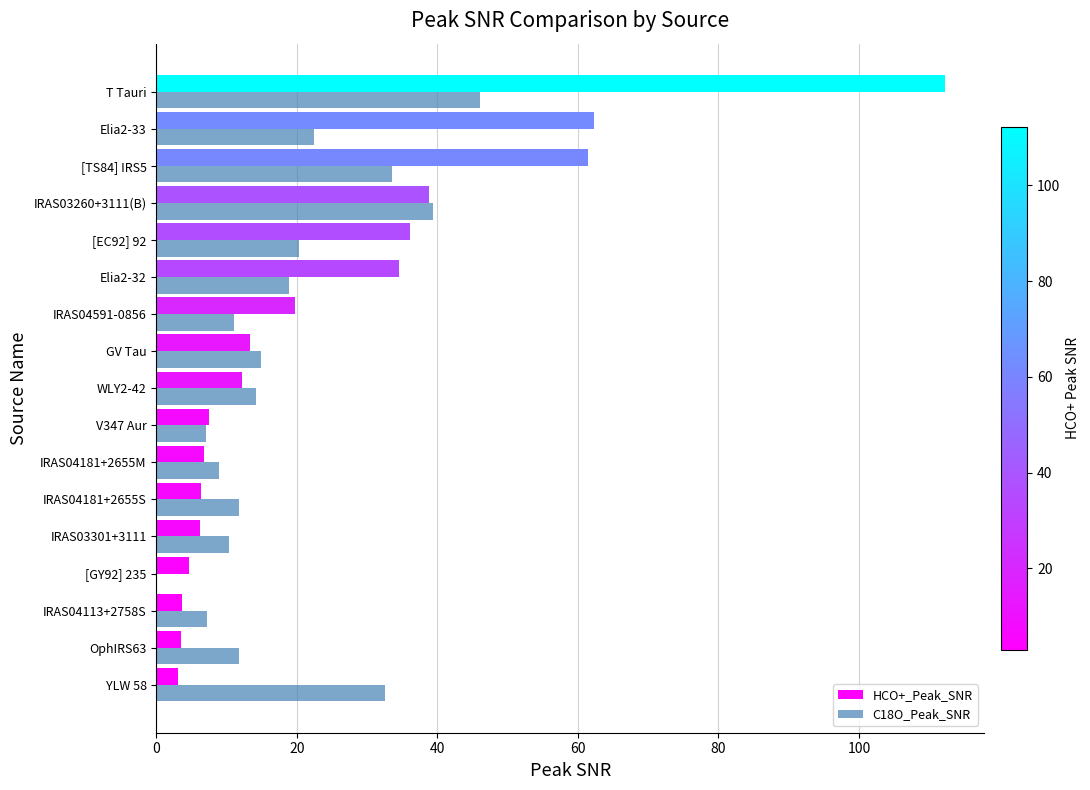

What is the sum of the HCO+_Peak_SNR values at IRAS03301+3111 and Elia2-32?

40.8